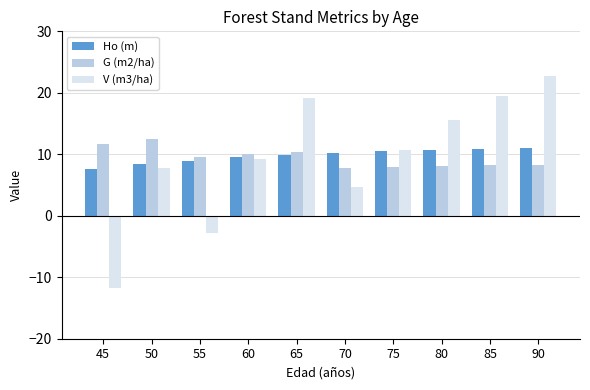

Which category has the highest value across all series?

90